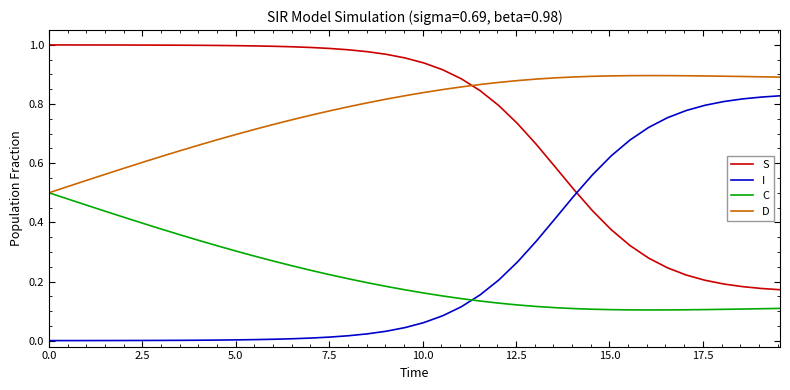

How many D values are between 0 and 1?

40